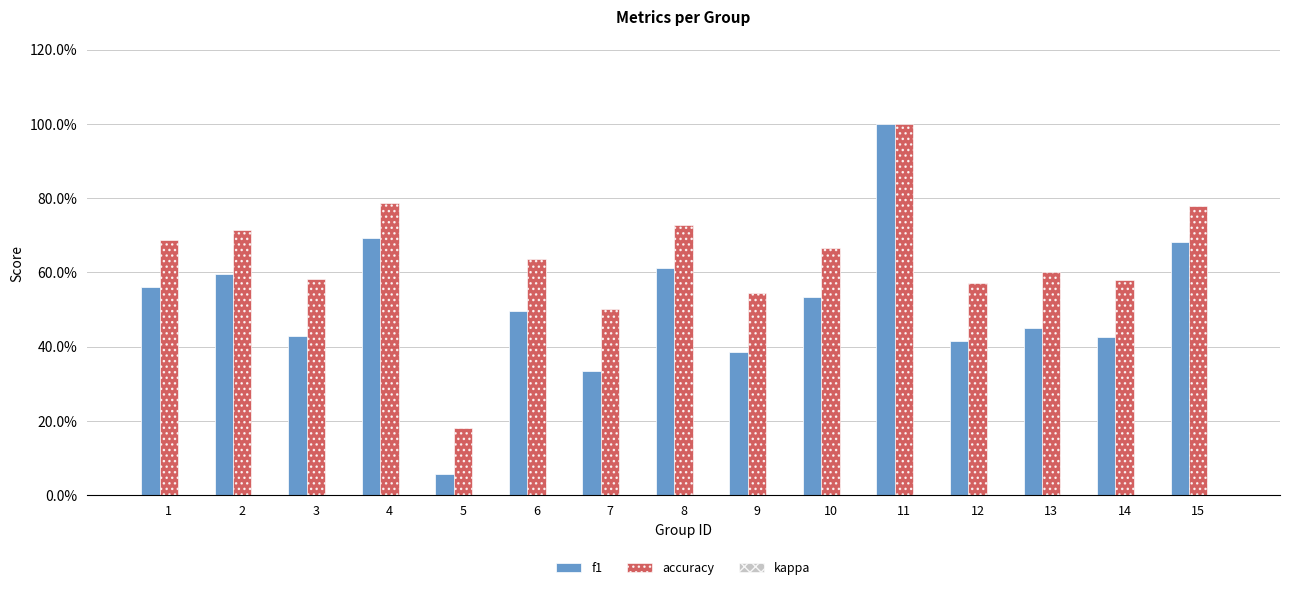

Does the chart contain any negative values?

No